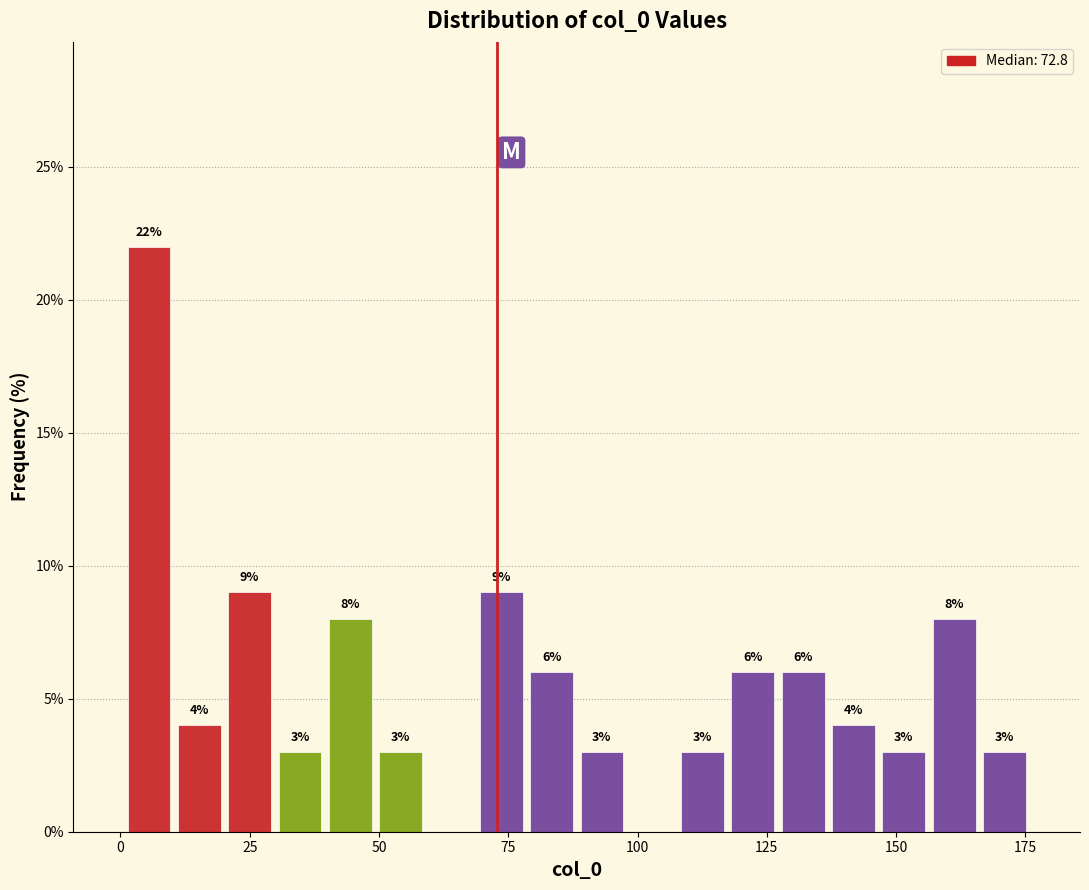

Around what value on the x-axis is the tallest bar? Give the approximate position of its centre, as read against the axis.

5